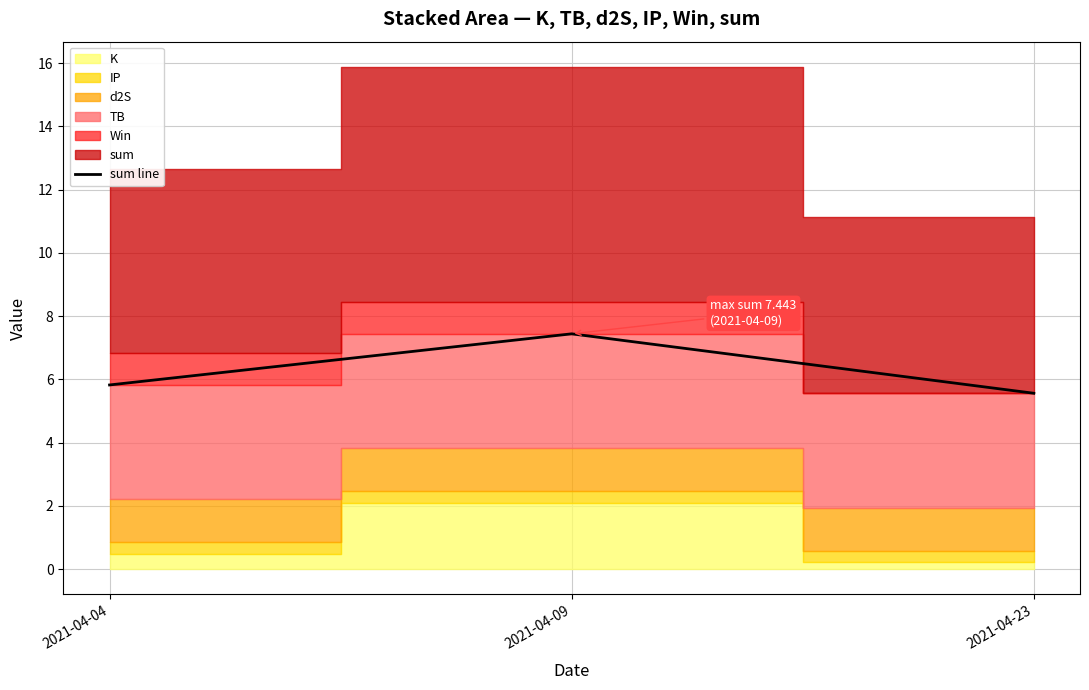

What is the value of the 3rd point from the left?

5.6